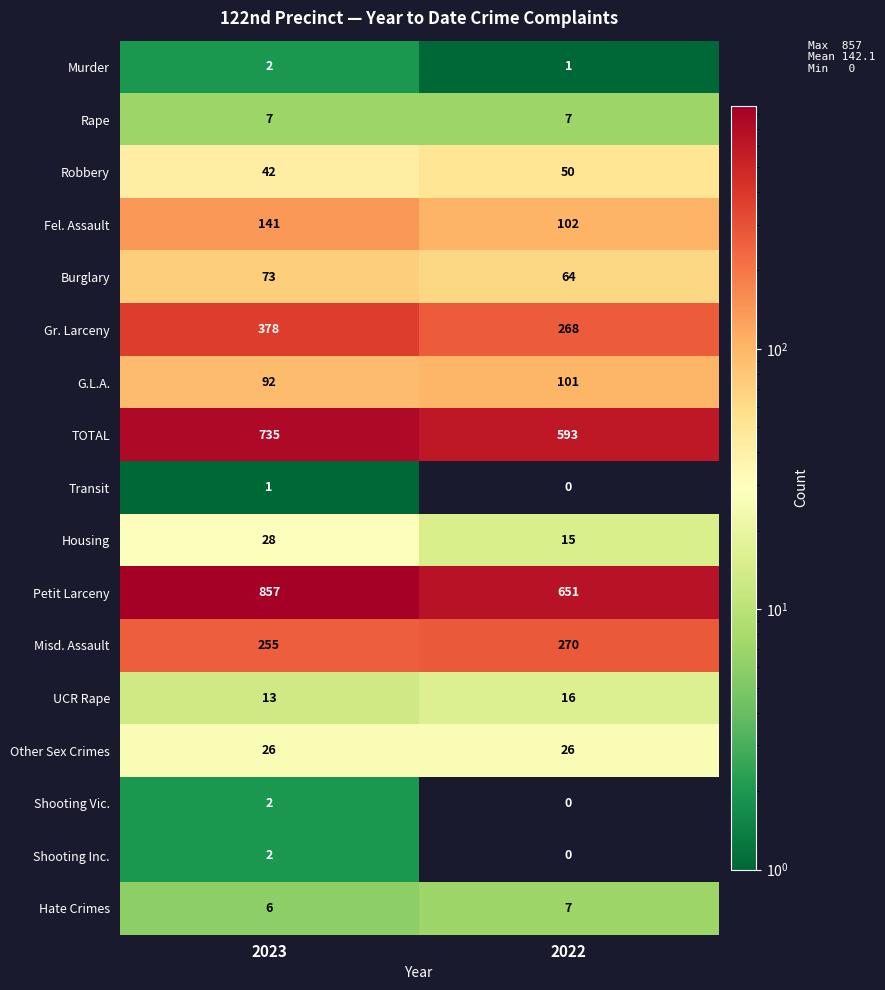

Between 2023 and 2022, which series saw the biggest shift?

Petit Larceny